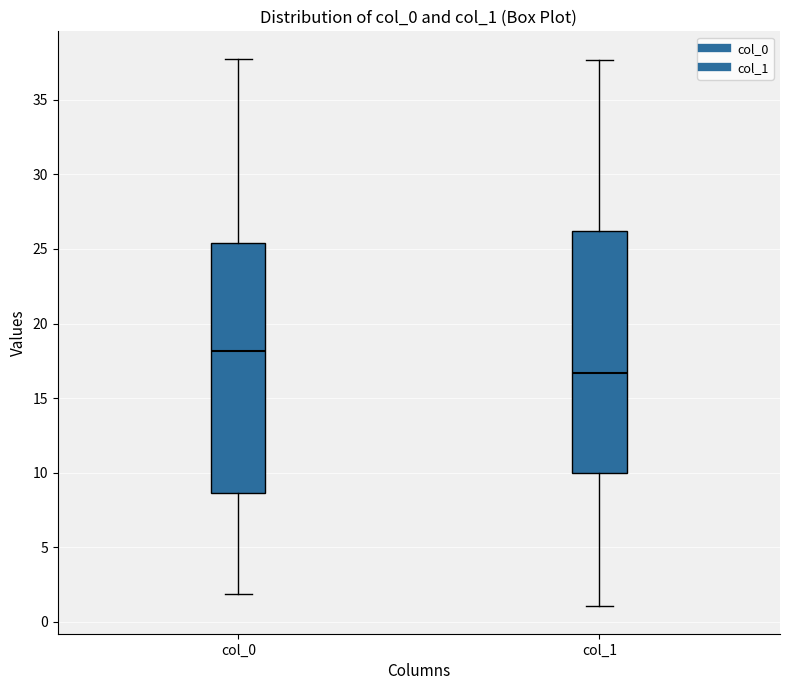

Where is the lower edge of the box for col_1 on the y-axis? The values are not printed on the chart, so give them approximately, as read against the axis.

10.0